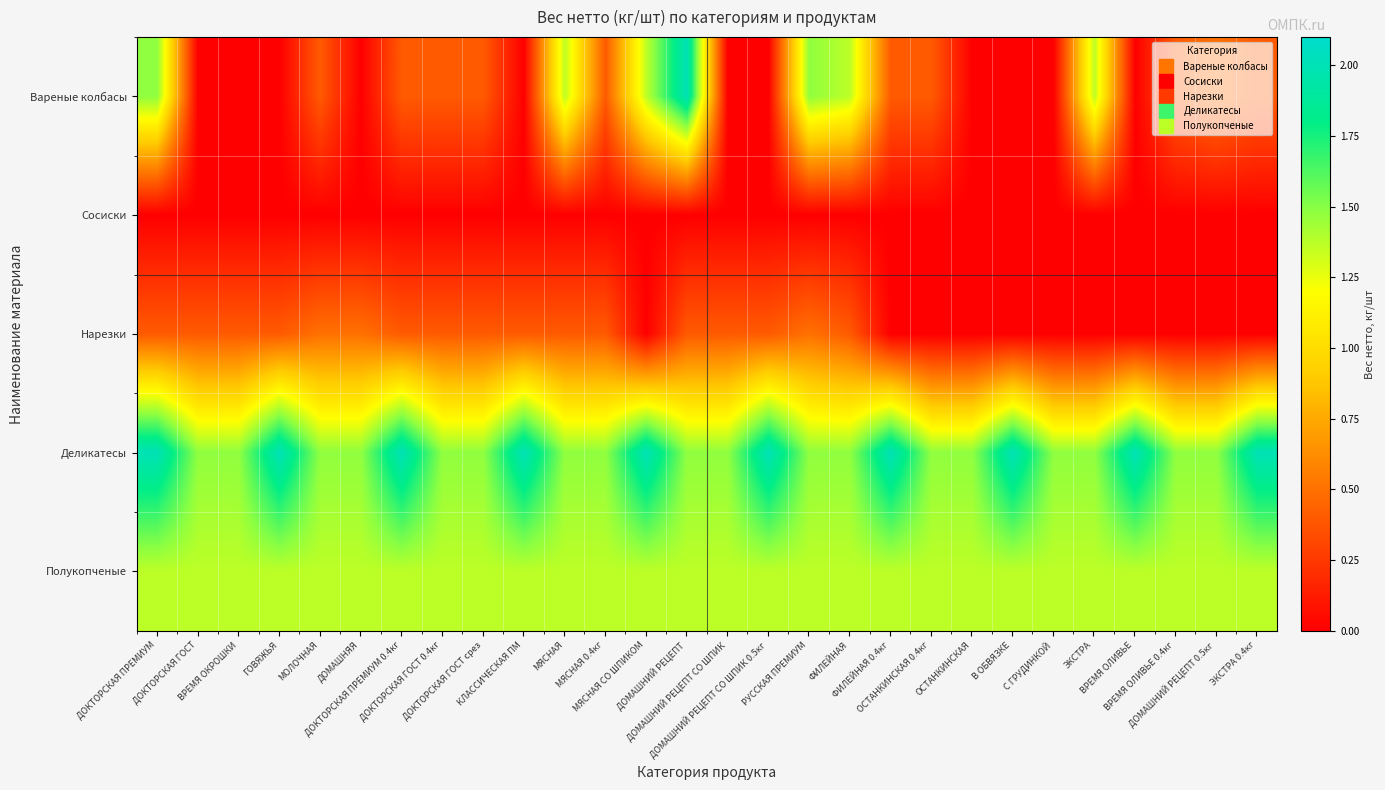

Rank the series at ДОКТОРСКАЯ ПРЕМИУМ from highest to lowest value.

Деликатесы, Вареные колбасы, Полукопченые, Нарезки, Сосиски